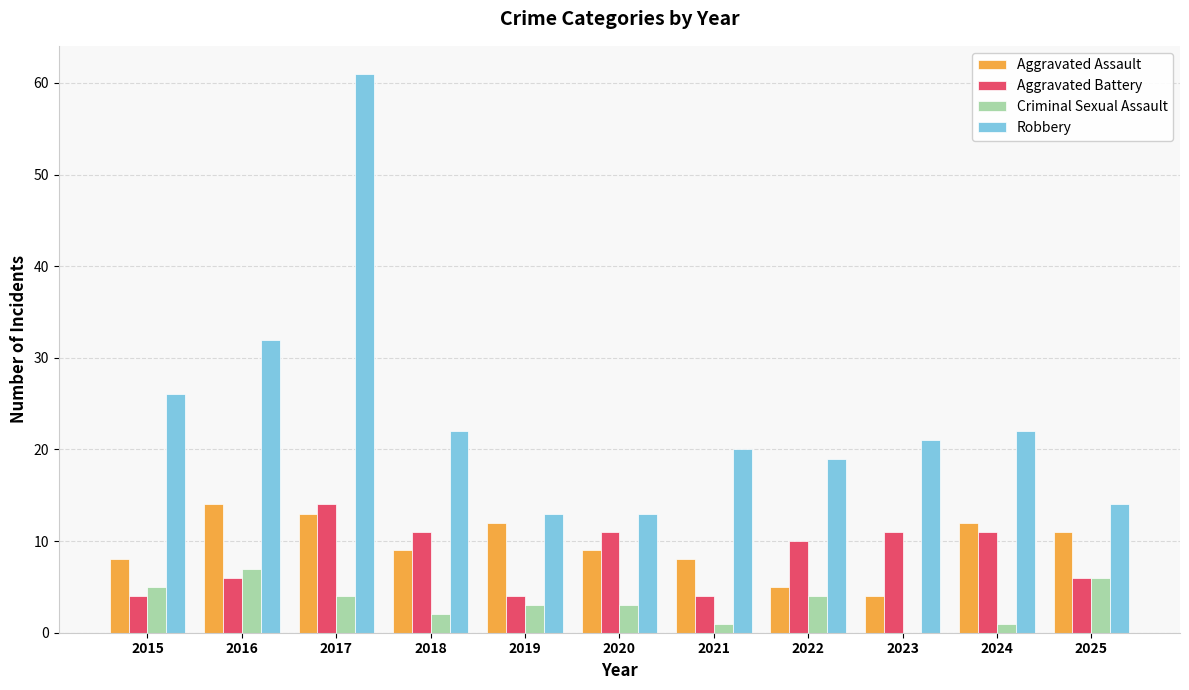

Reading left to right, what are all the values shown in this chart?

Aggravated Assault: 8	14	13	9	12	9	8	5	4	12	11
Aggravated Battery: 4	6	14	11	4	11	4	10	11	11	6
Criminal Sexual Assault: 5	7	4	2	3	3	1	4	0	1	6
Robbery: 26	32	61	22	13	13	20	19	21	22	14